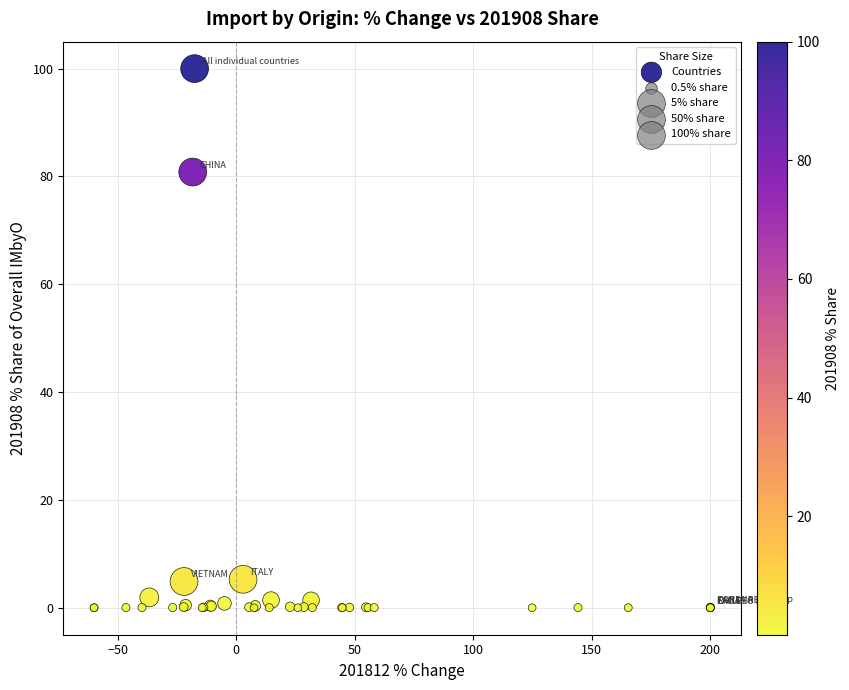

What Y value in the scatter plot is closest to 50?

80.8